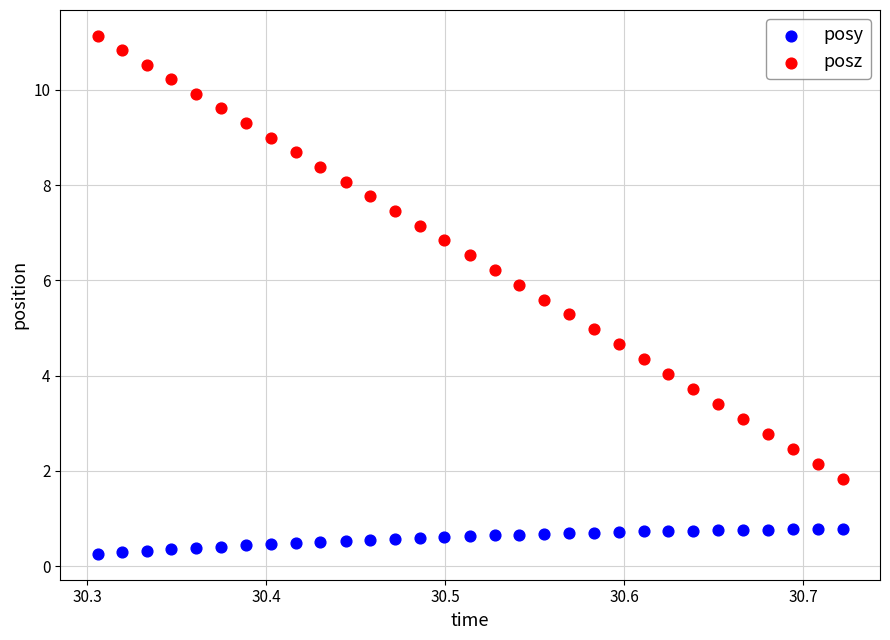

Across all data points, what is the range of Y values (max minus min)?

10.9